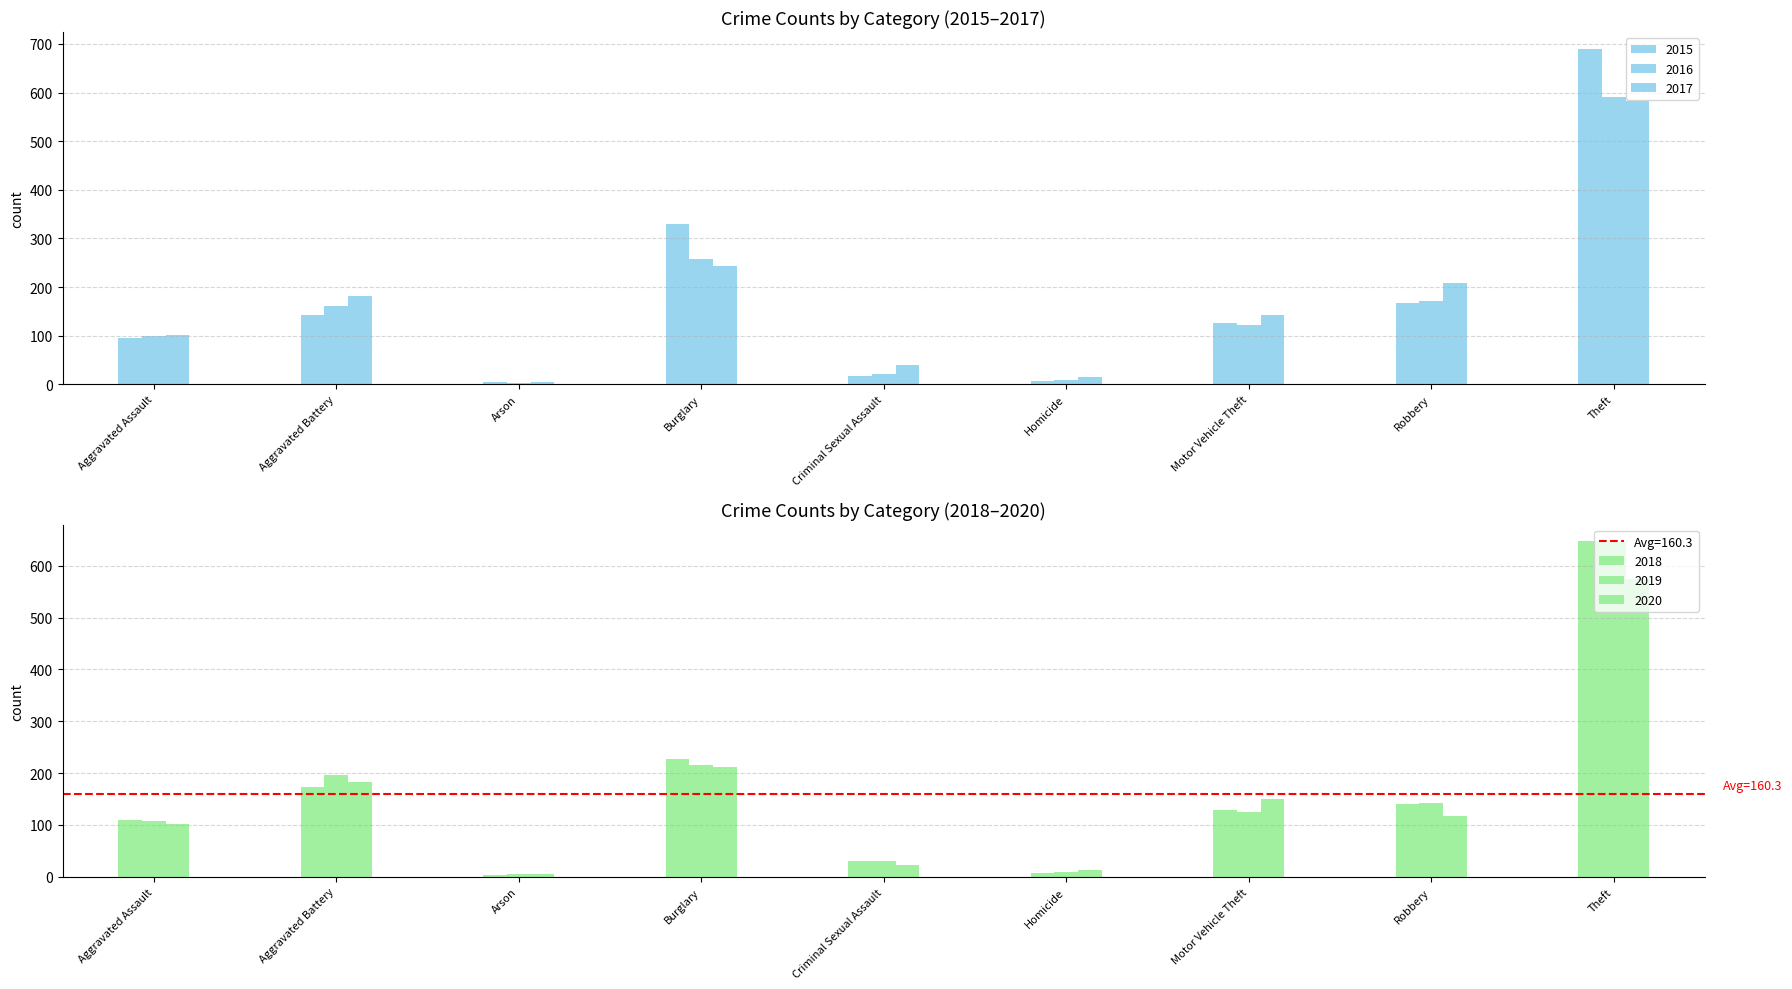

Reading left to right, what are all the values shown in this chart?

2015: 95	143	4	329	18	7	126	168	690
2016: 99	161	3	257	21	9	123	172	591
2017: 101	182	5	244	39	16	143	208	582
2018: 109	173	3	227	30	8	128	140	647
2019: 108	197	6	215	31	9	125	143	645
2020: 101	183	6	212	23	14	151	118	575